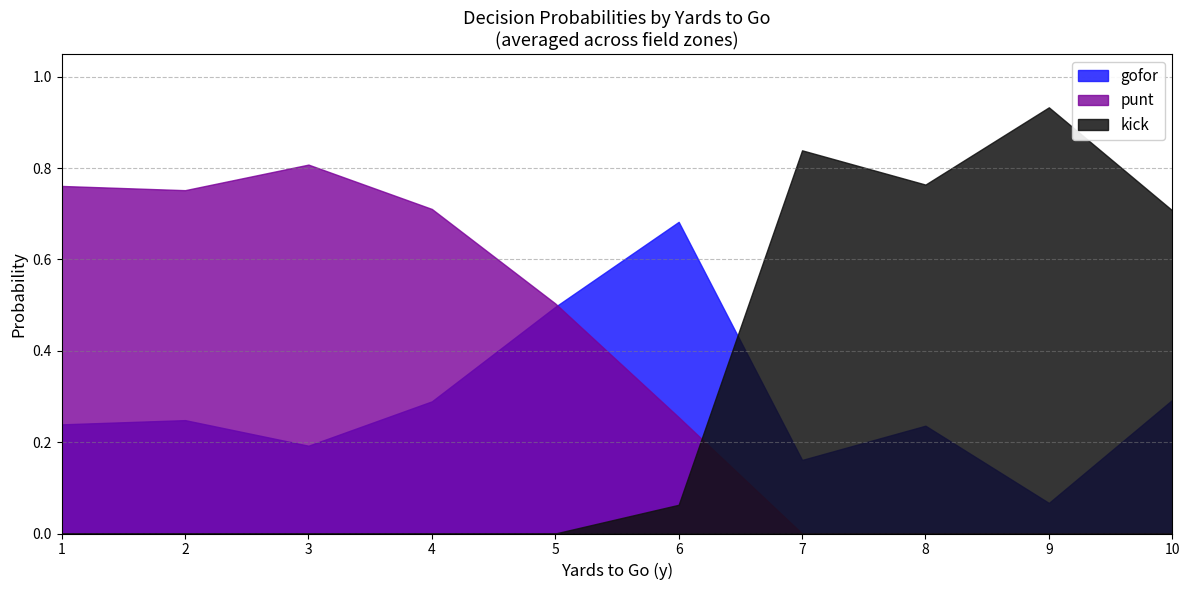

What is the value of the punt point at the 5th from the left?

0.5